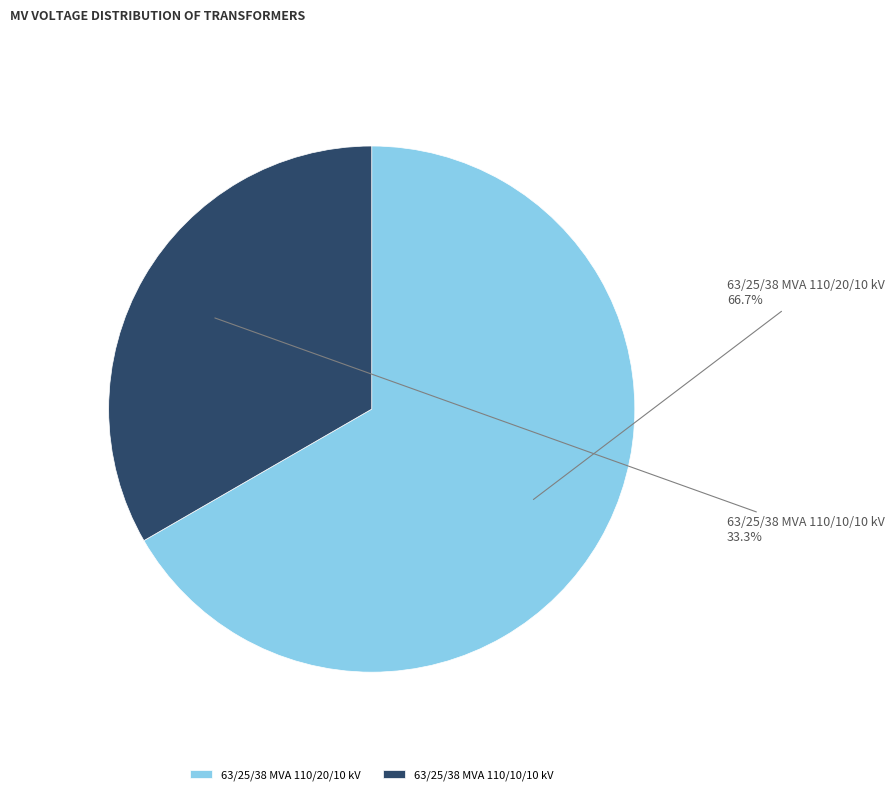

Which category has the biggest portion of the pie?

63/25/38 MVA 110/20/10 kV